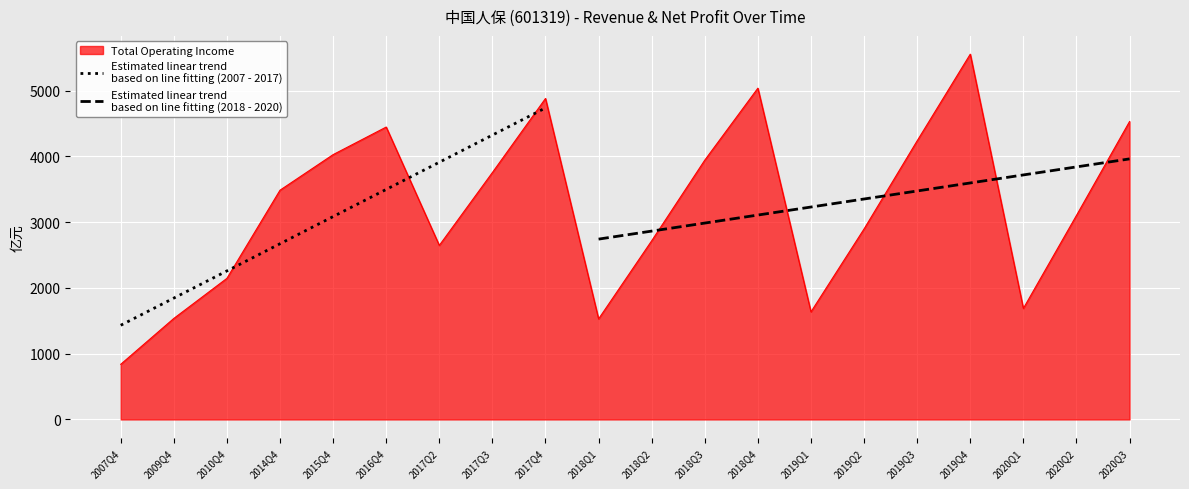

Reading left to right, what are all the values shown in this chart?

2007Q4=838.9	2009Q4=1536.2	2010Q4=2145.9	2014Q4=3486.3	2015Q4=4027.4	2016Q4=4446.7	2017Q2=2646.9	2017Q3=3755.2	2017Q4=4881.4	2018Q1=1529.2	2018Q2=2717.2	2018Q3=3943.8	2018Q4=5038.0	2019Q1=1636.4	2019Q2=2897.8	2019Q3=4237.6	2019Q4=5555.1	2020Q1=1688.8	2020Q2=3102.8	2020Q3=4530.6